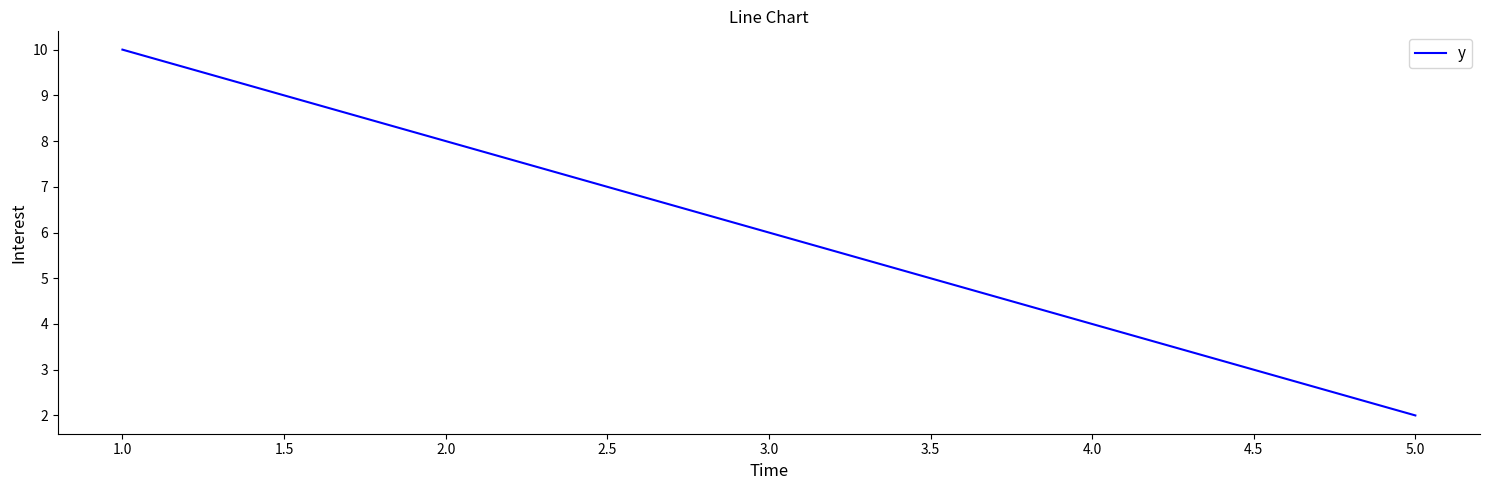

Count the values in the range 4 to 8.

3